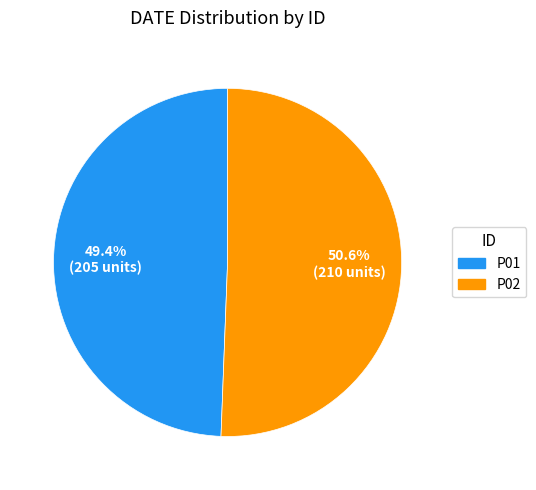

Is there any slice that represents more than half of the pie?

Yes